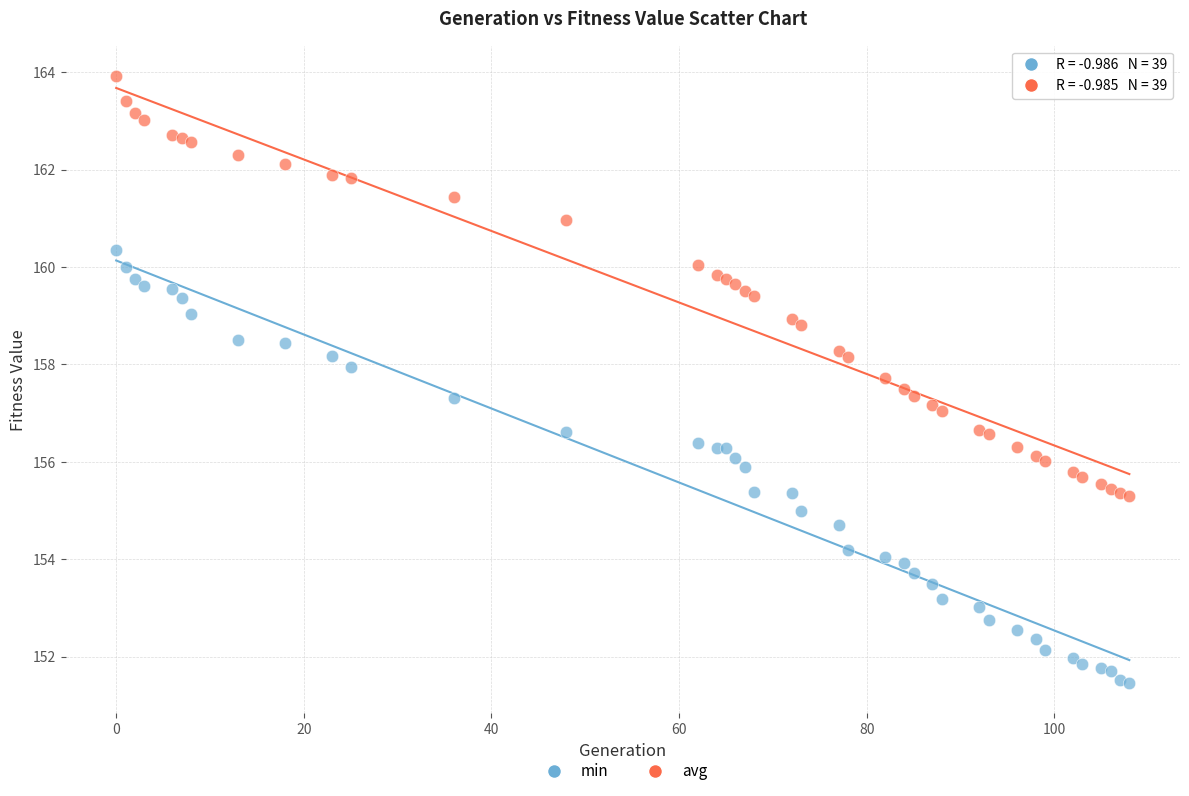

What is the X range (max minus min) for the scatter plot?

108.0